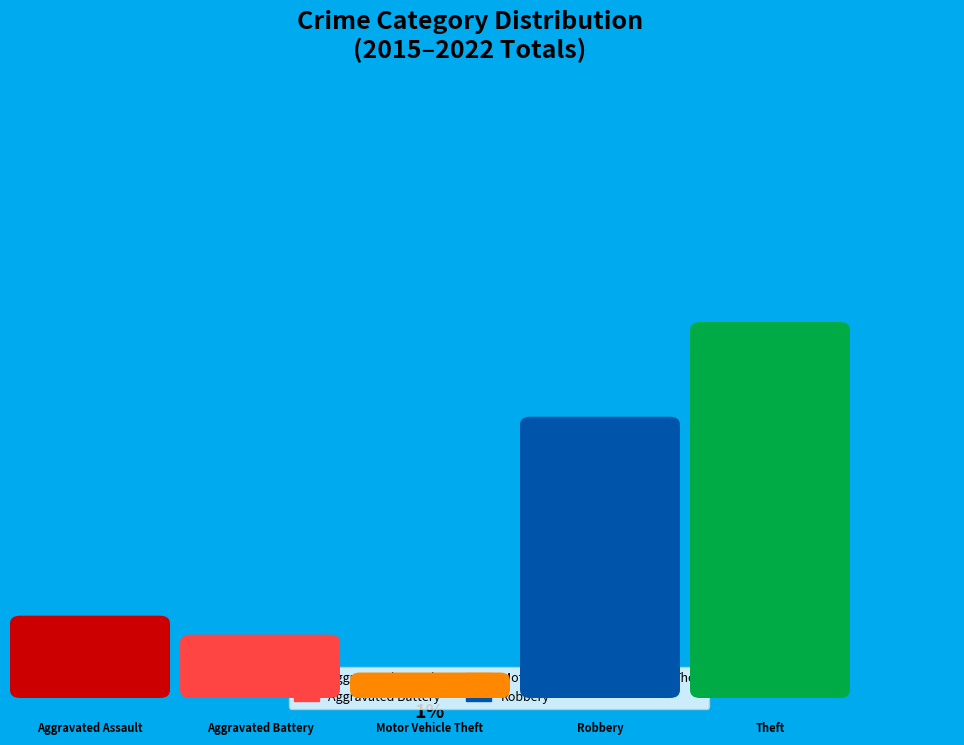

How many segments does this pie chart have?

5